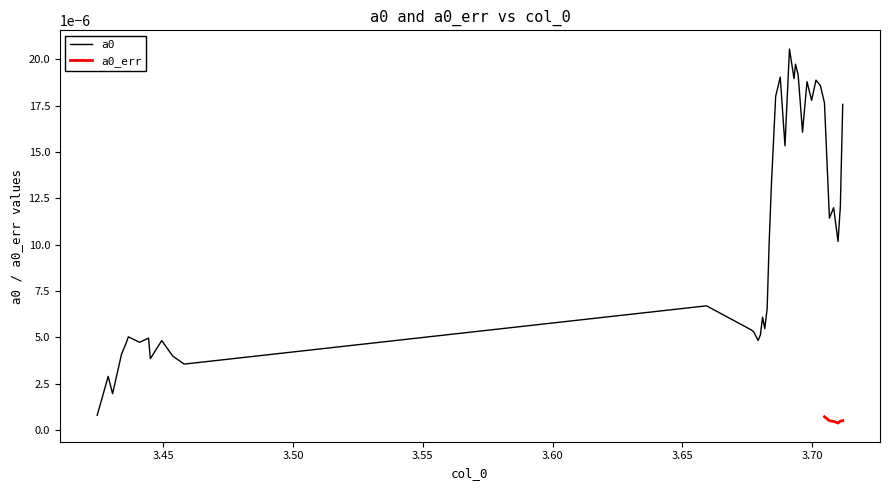

Does the chart have visible grid lines?

No